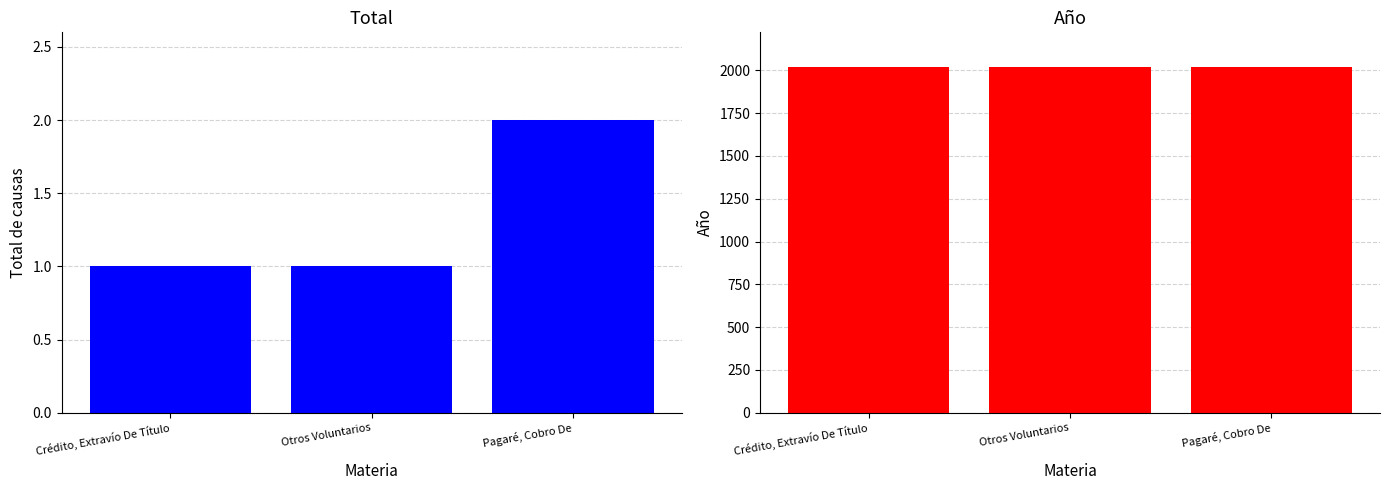

How many bars are there in each group?

2